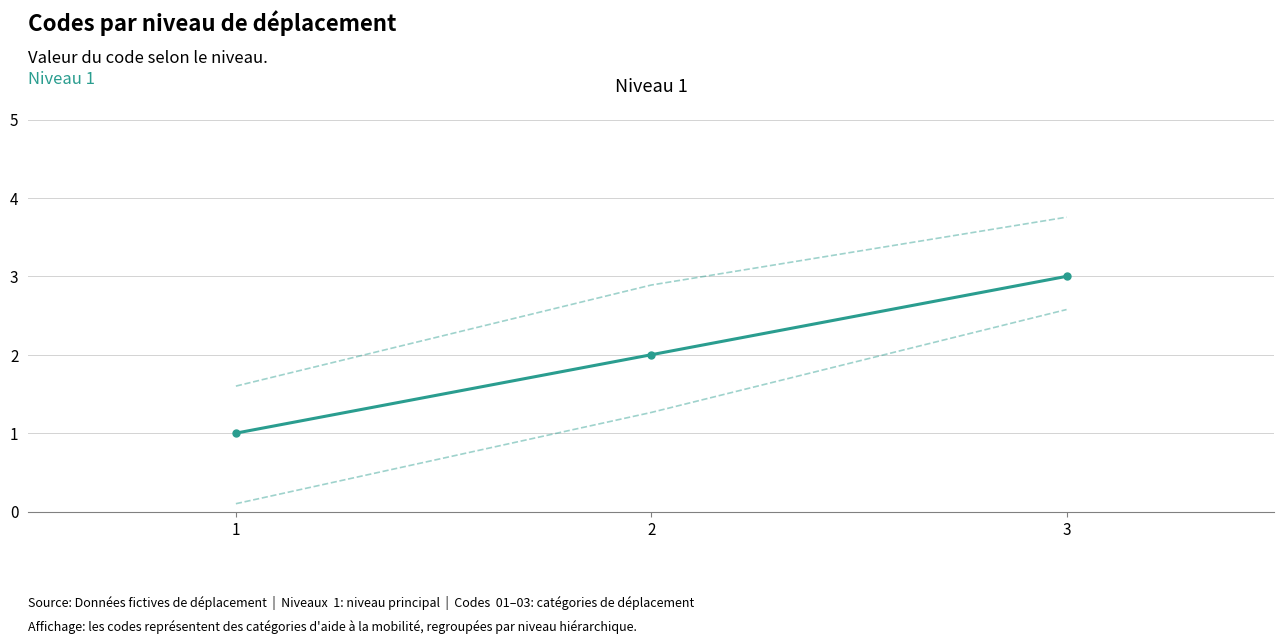

The chart shows a value of 1 at 1. True or false?

True